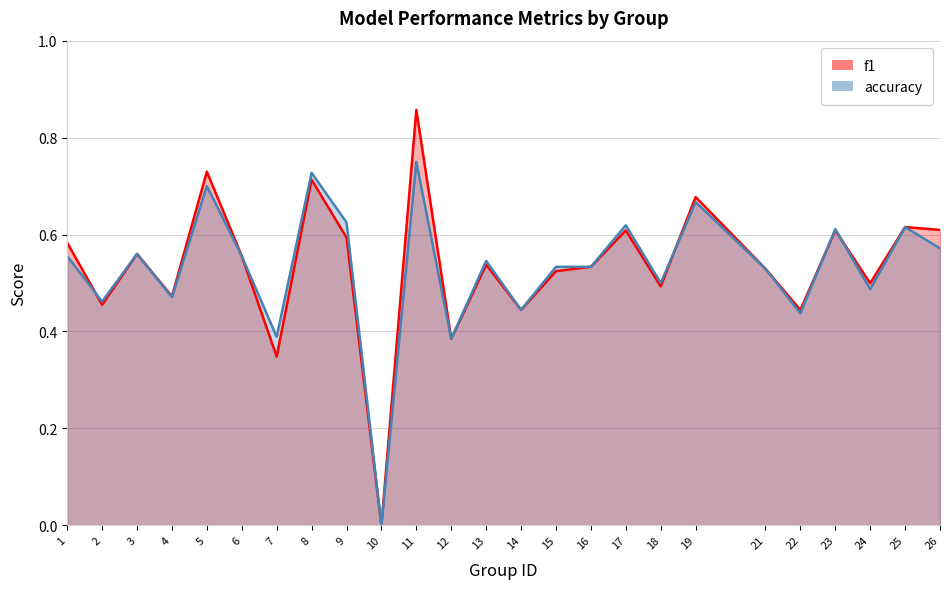

Which label corresponds to the smallest value in the chart?

10